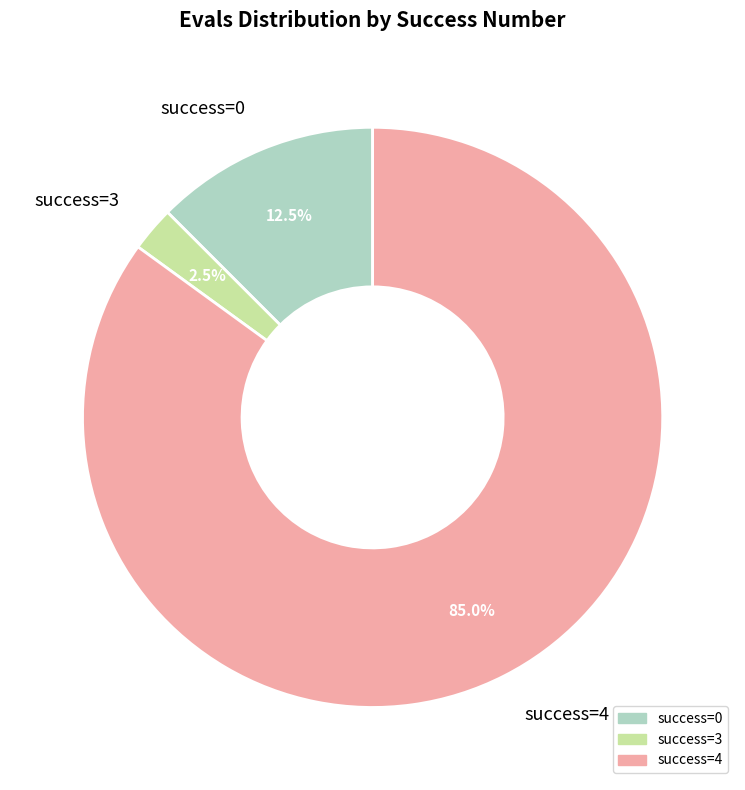

What is the largest slice in the pie chart?

success=4